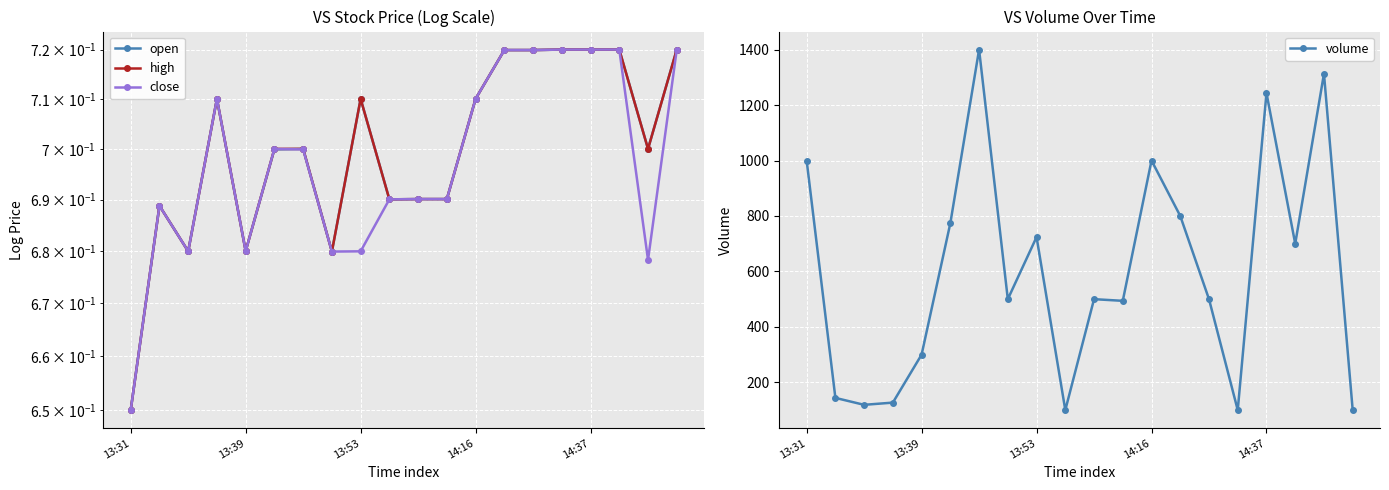

True or false: close has more than 0 points higher than both neighbors.

True